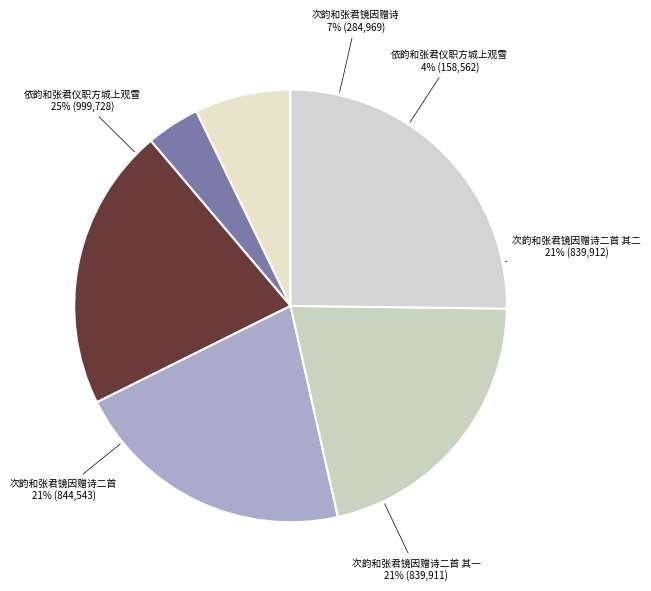

Count the number of slices in the pie.

6